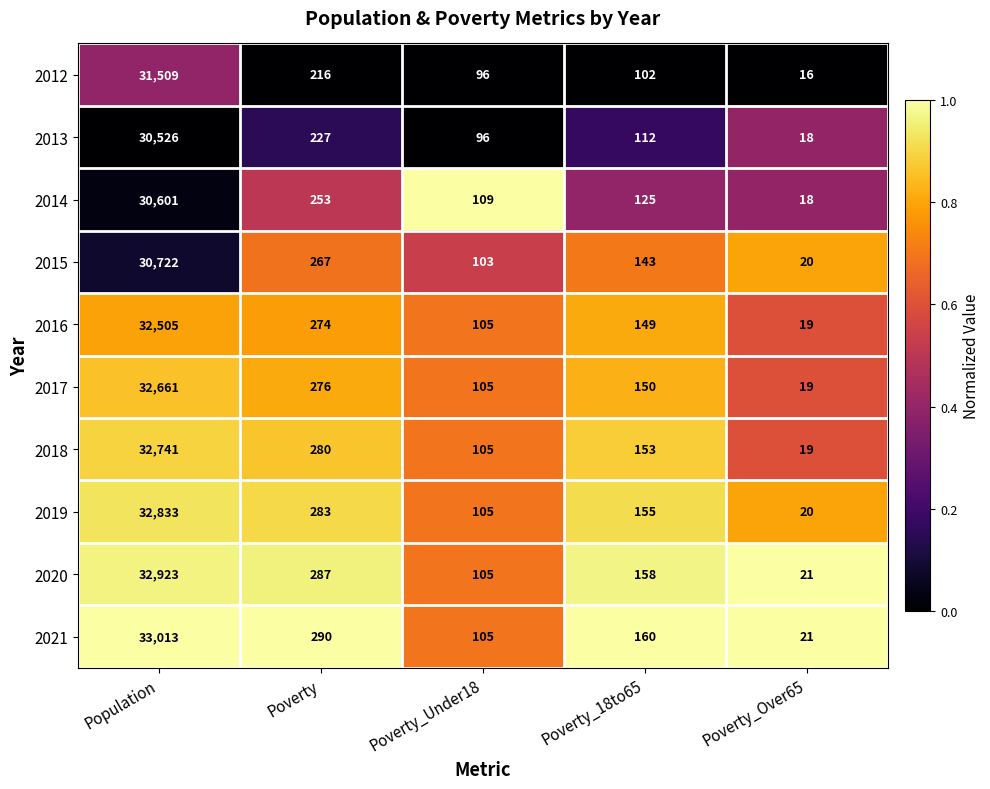

At which category is the sum across all series the highest?

Population